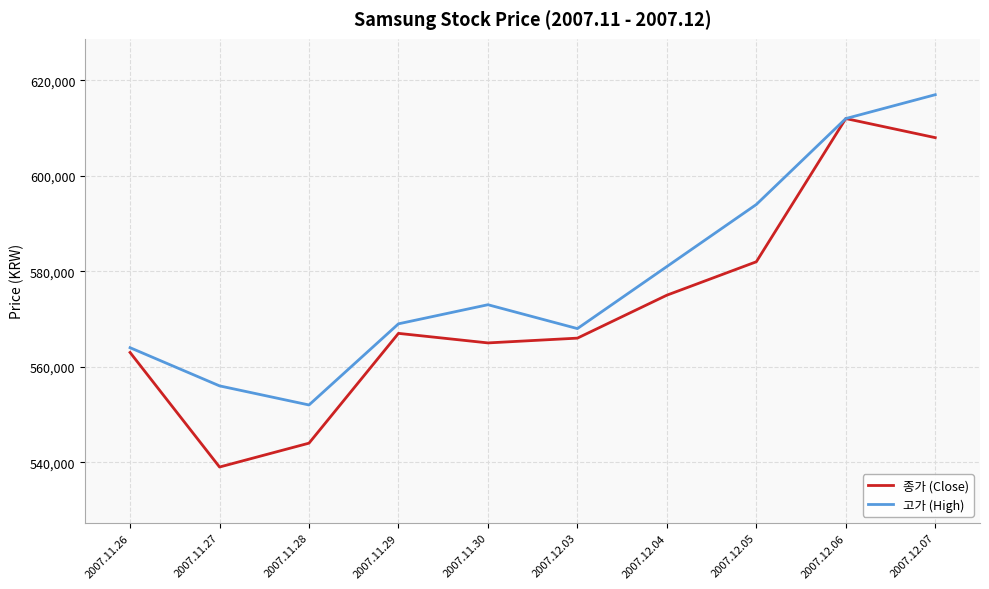

What are all the series names shown in the legend?

종가 (Close), 고가 (High)